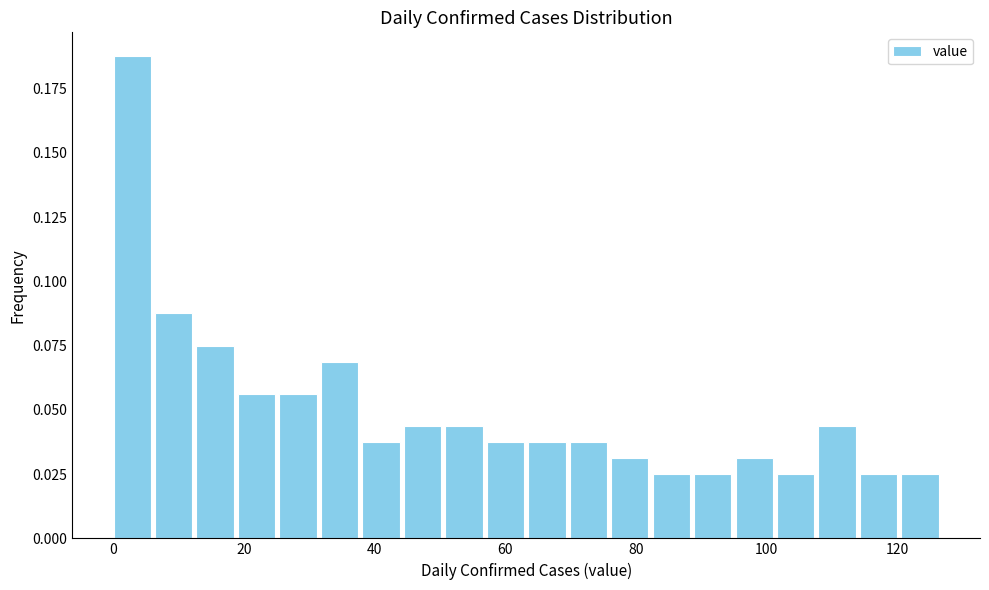

Around what value on the x-axis is the tallest bar? Give the approximate position of its centre, as read against the axis.

2